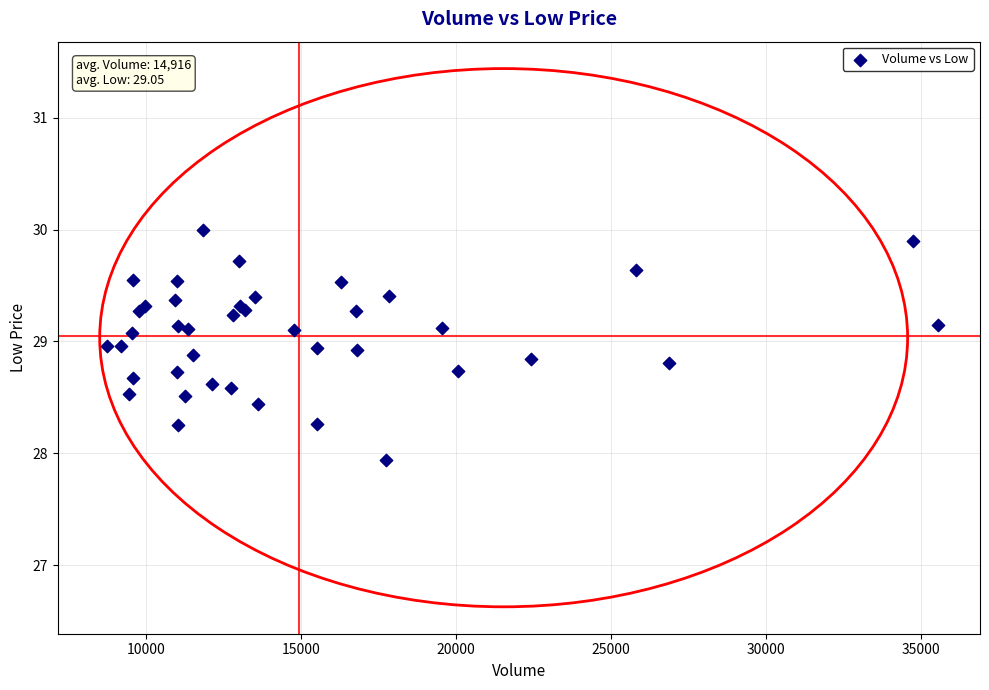

What Y value in the scatter plot is closest to 28?

27.9